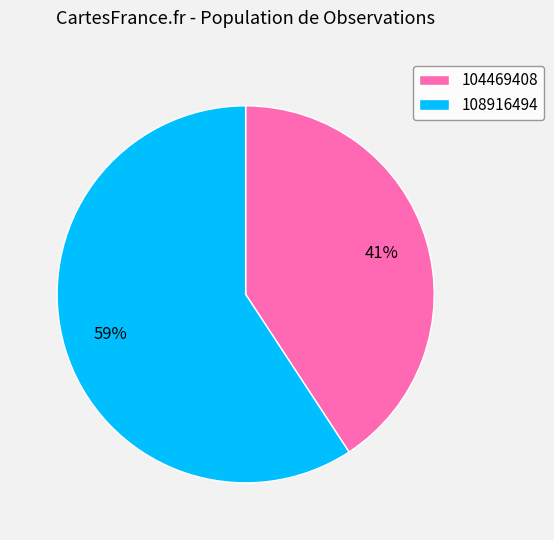

Is the sum of 104469408 and 108916494 greater than half?

Yes